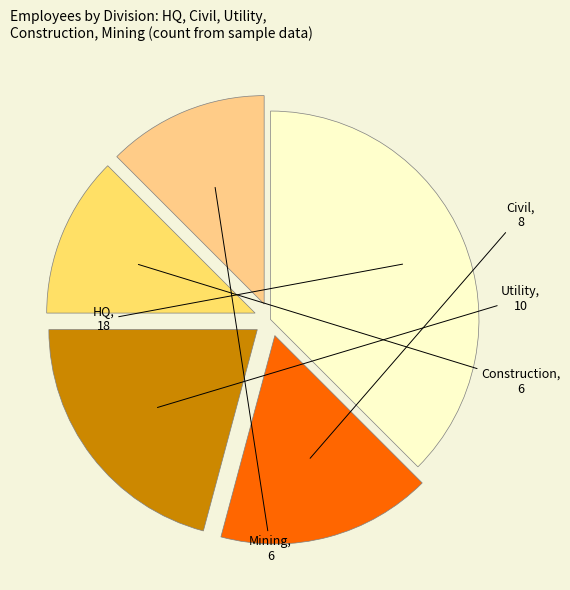

How many slices are in this pie chart?

5